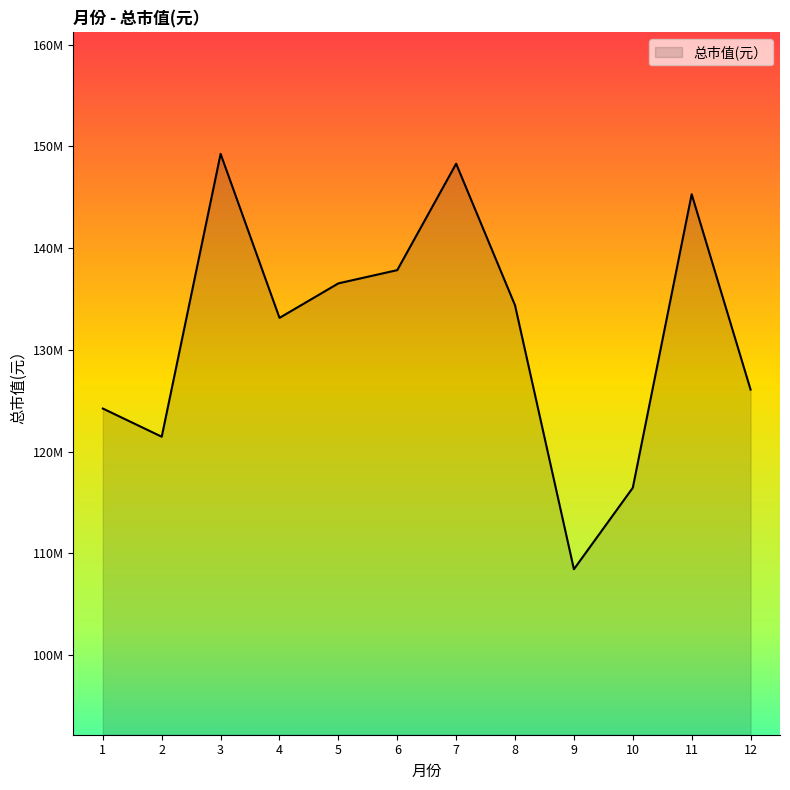

Is this an area chart (filled region under the line)?

Yes